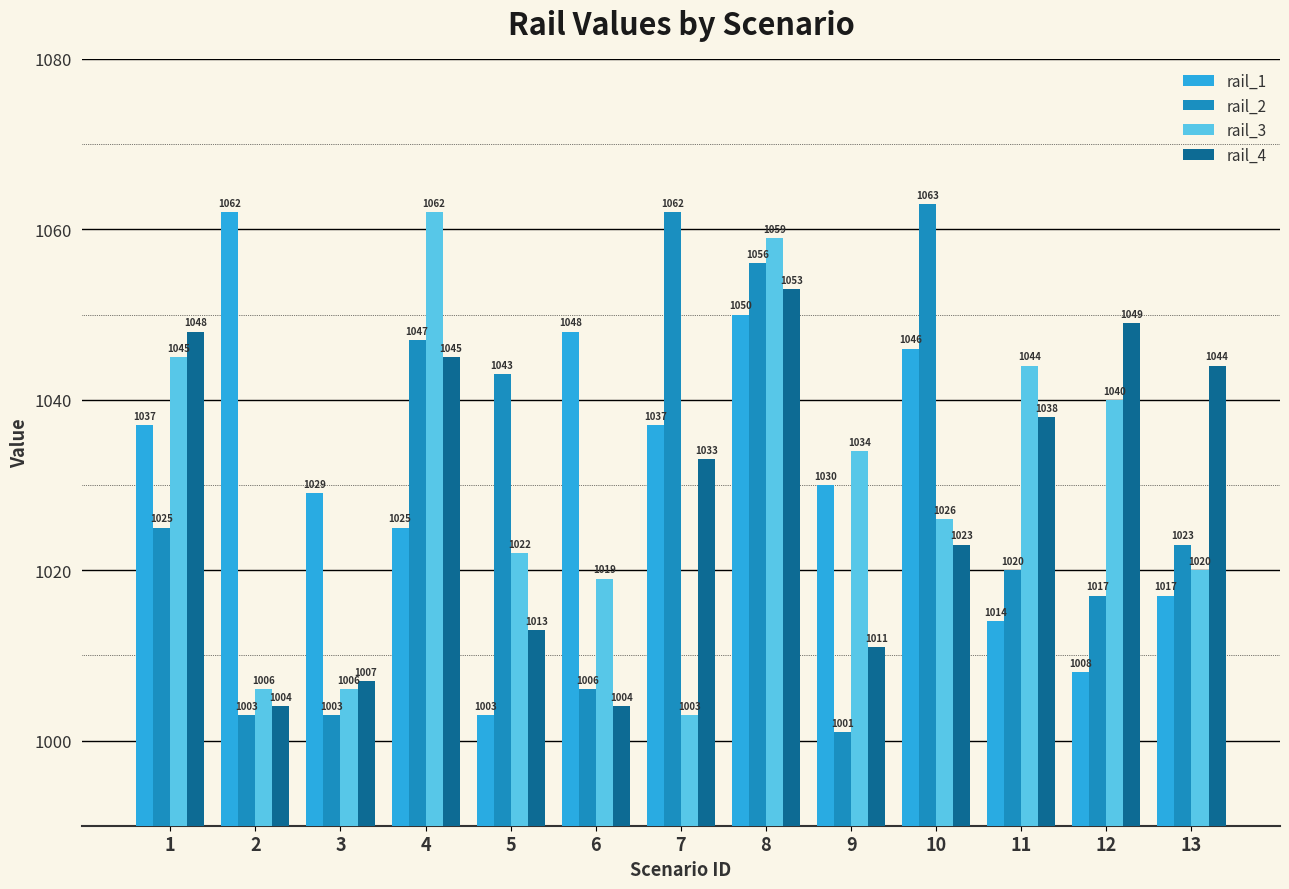

Reading left to right, extract all data points from this chart.

rail_1: 1=1037	2=1062	3=1029	4=1025	5=1003	6=1048	7=1037	8=1050	9=1030	10=1046	11=1014	12=1008	13=1017
rail_2: 1=1025	2=1003	3=1003	4=1047	5=1043	6=1006	7=1062	8=1056	9=1001	10=1063	11=1020	12=1017	13=1023
rail_3: 1=1045	2=1006	3=1006	4=1062	5=1022	6=1019	7=1003	8=1059	9=1034	10=1026	11=1044	12=1040	13=1020
rail_4: 1=1048	2=1004	3=1007	4=1045	5=1013	6=1004	7=1033	8=1053	9=1011	10=1023	11=1038	12=1049	13=1044